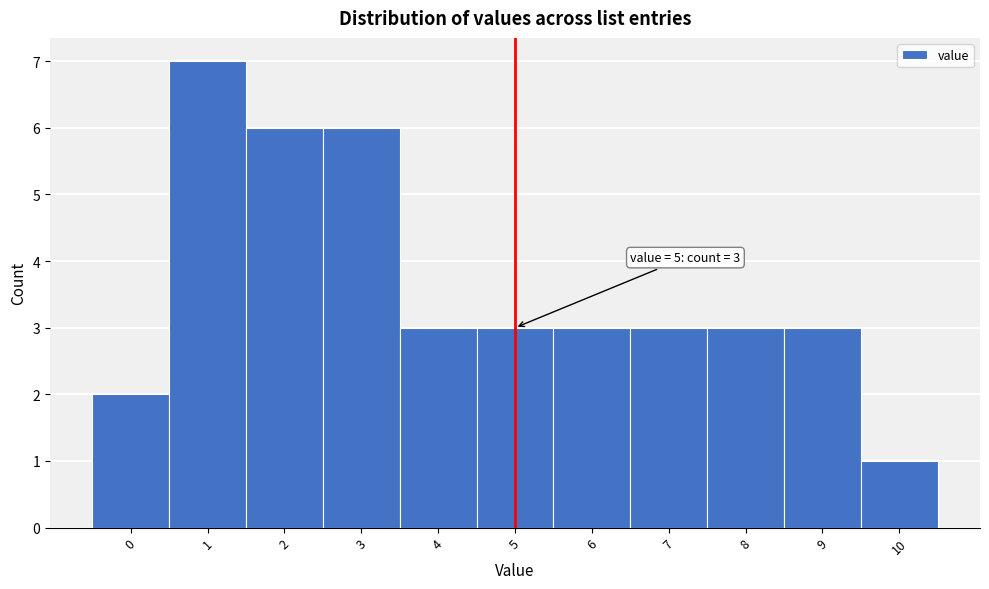

Over which range of the x-axis is the bar tallest?

0.5 to 1.5